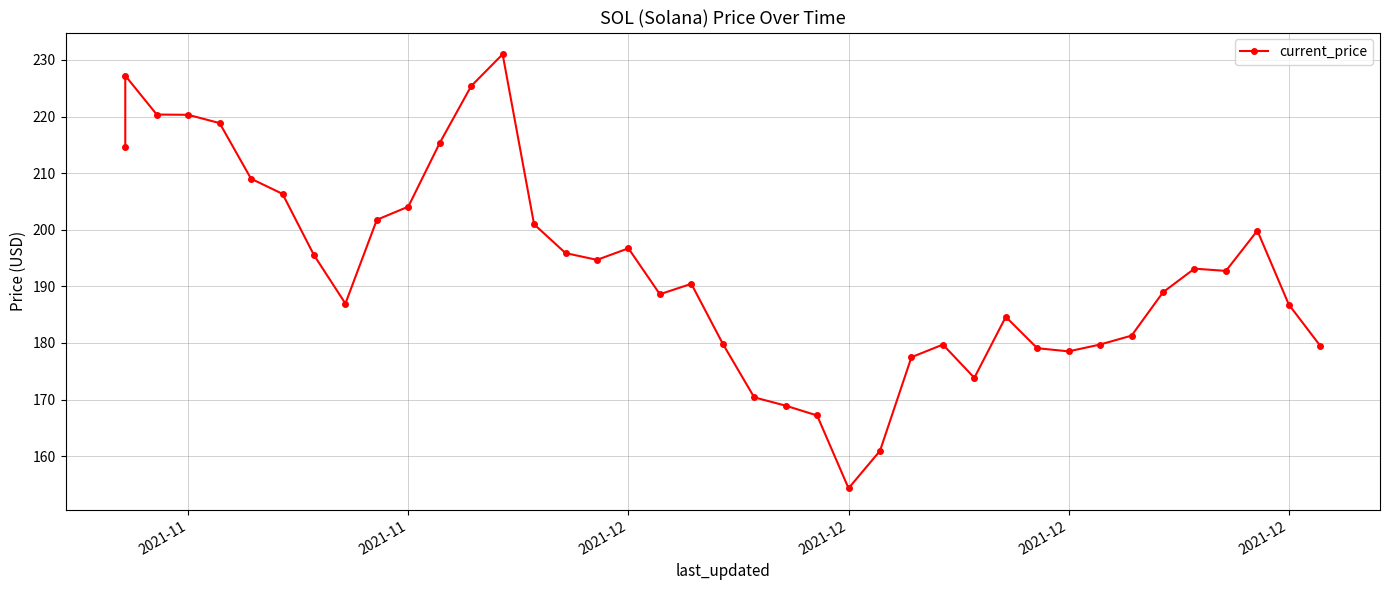

How many values are below 192?

20